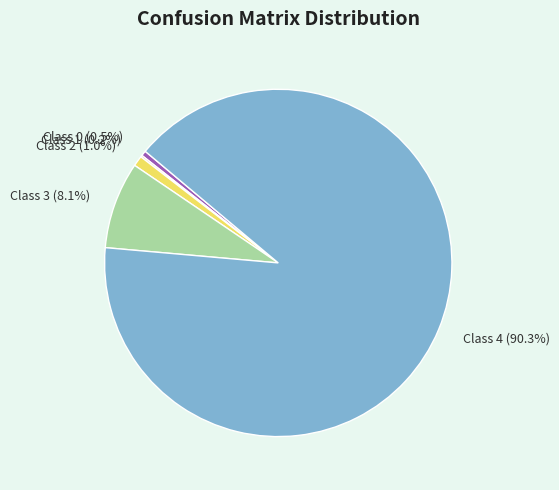

Which slice represents more than half of the pie?

Class 4